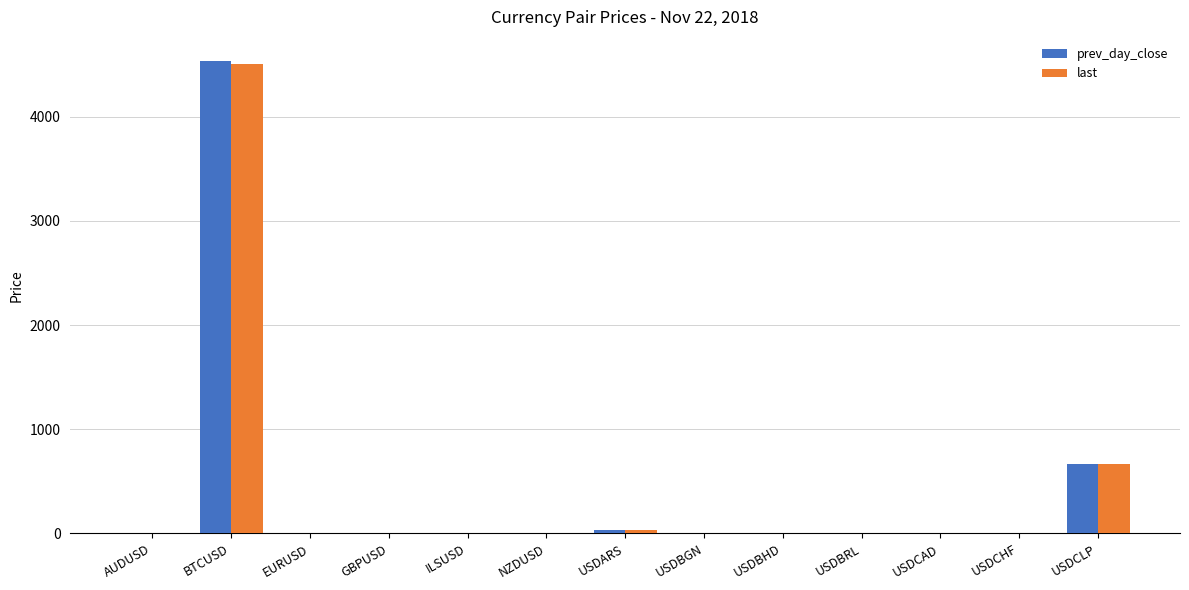

Where does the prev_day_close series first go above 1?

BTCUSD